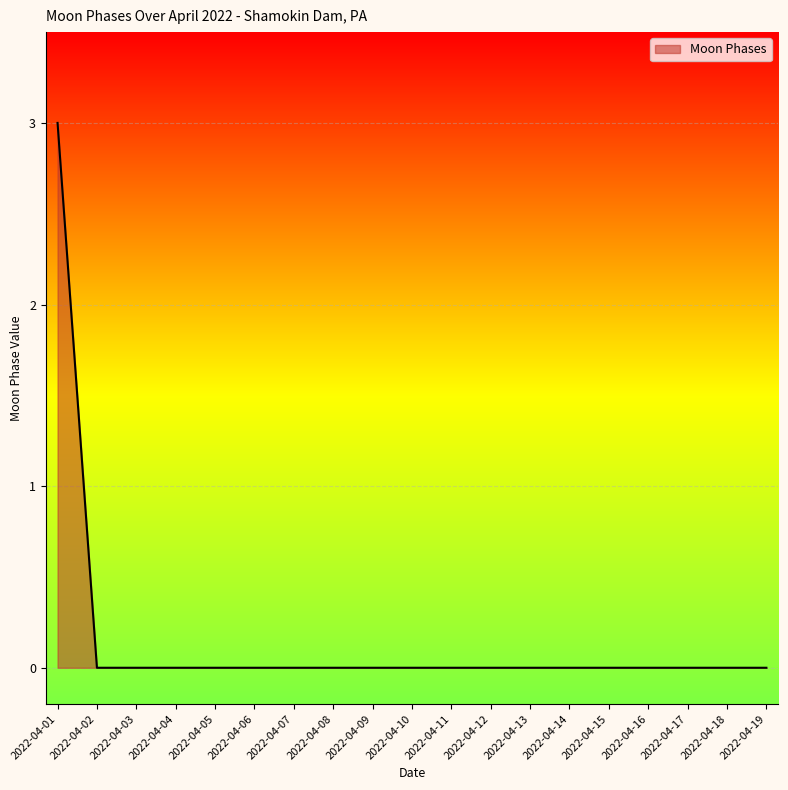

Is it true that the value at 2022-04-16 is -2?

False